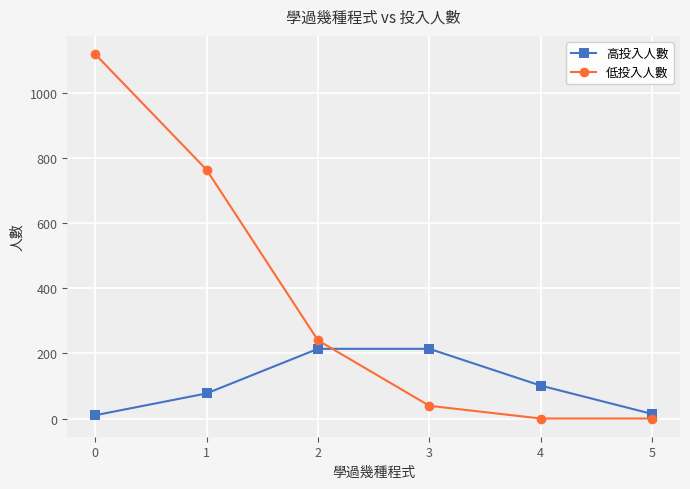

True or false: 低投入人數 and 高投入人數 intersect in this chart.

True